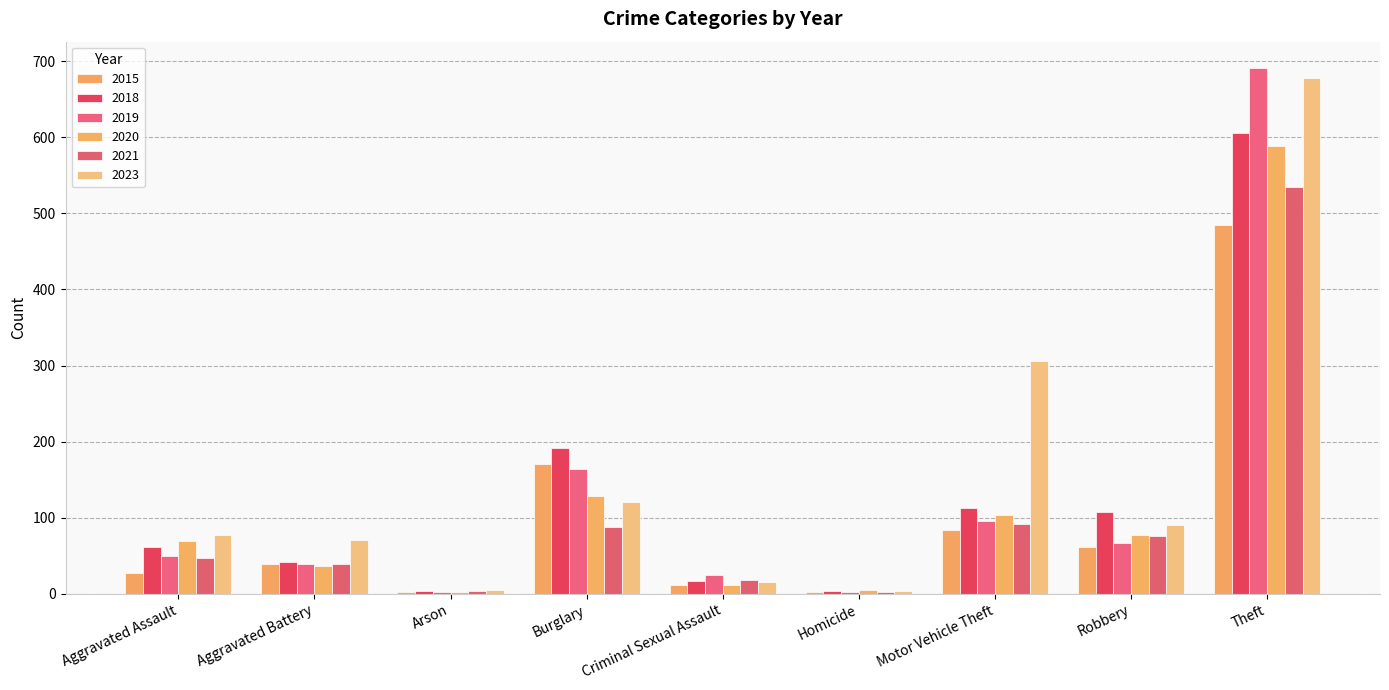

Read the 2021 value at Aggravated Assault.

47